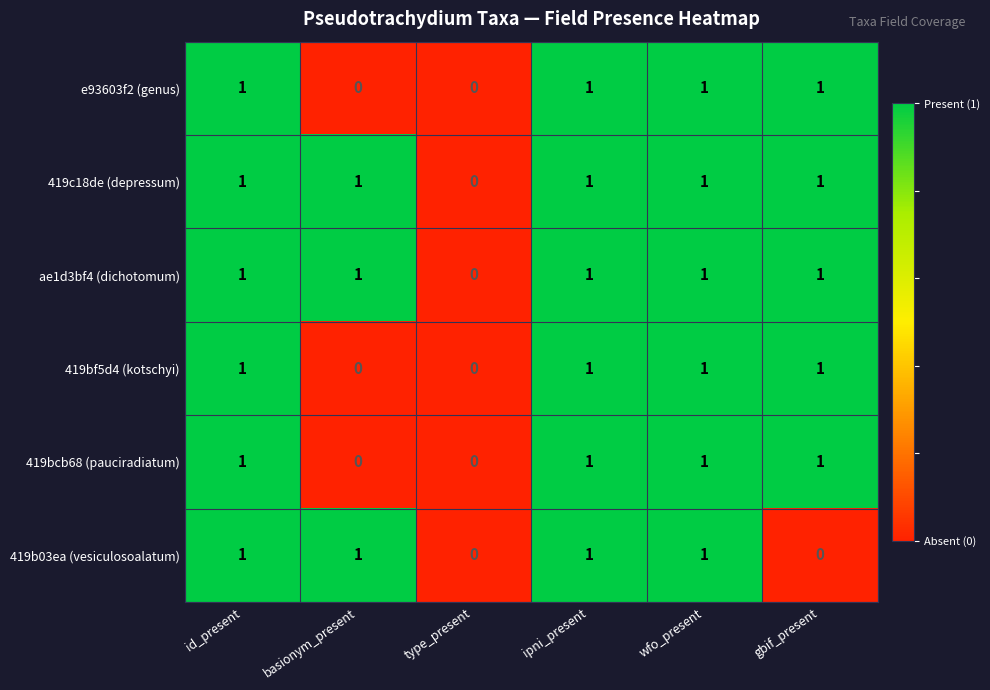

What is the total value across all series at id_present?

6